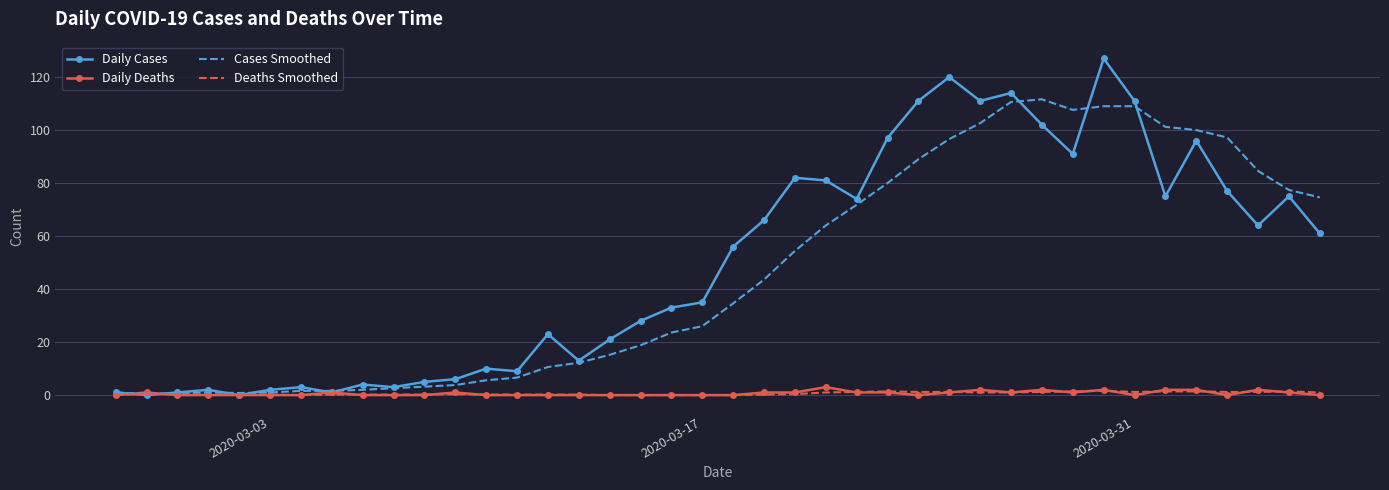

What is the sum of all Daily Deaths values?

26.0